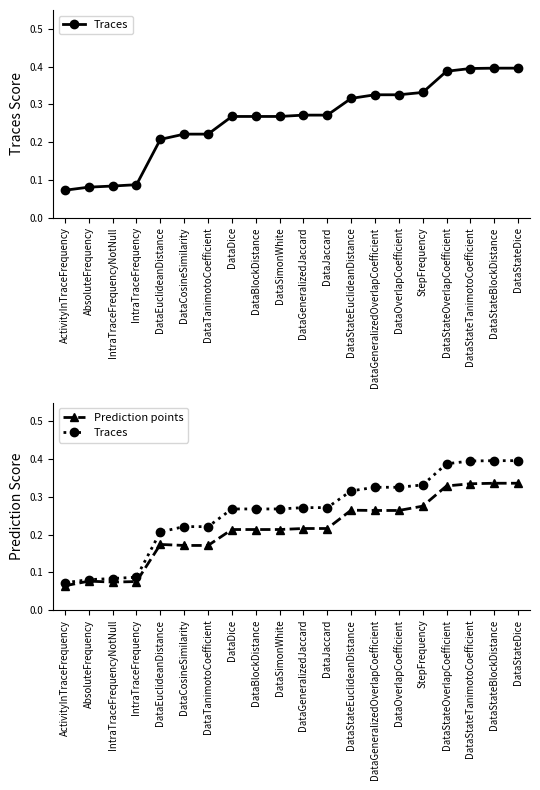

What are all the series names shown in the legend?

Traces, Prediction points